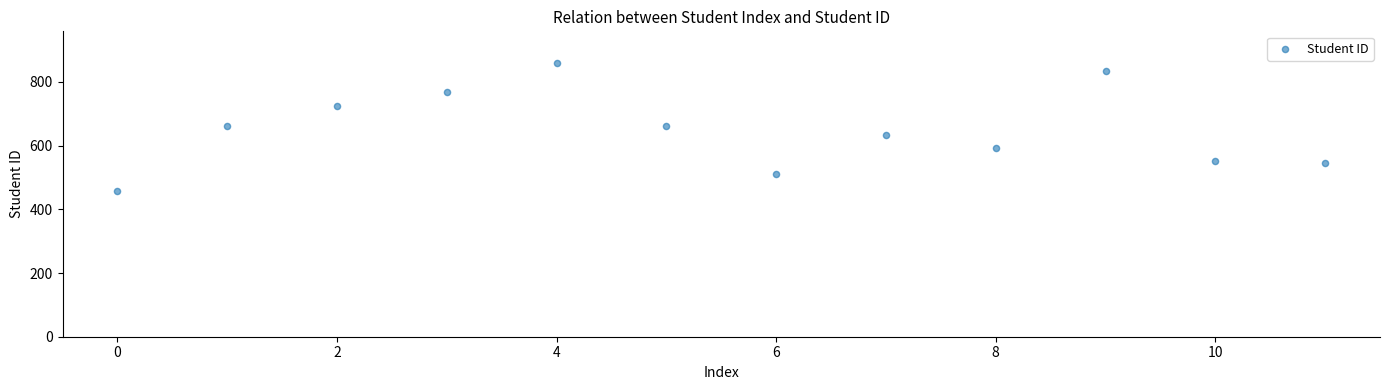

What is the range of Y values (max minus min)?

401